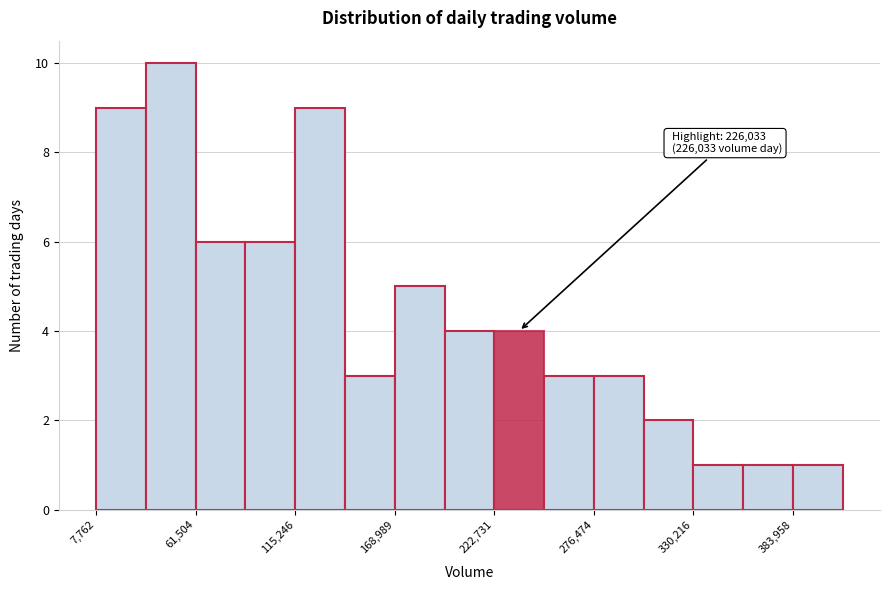

Around what value on the x-axis is the tallest bar? Give the approximate position of its centre, as read against the axis.

50000